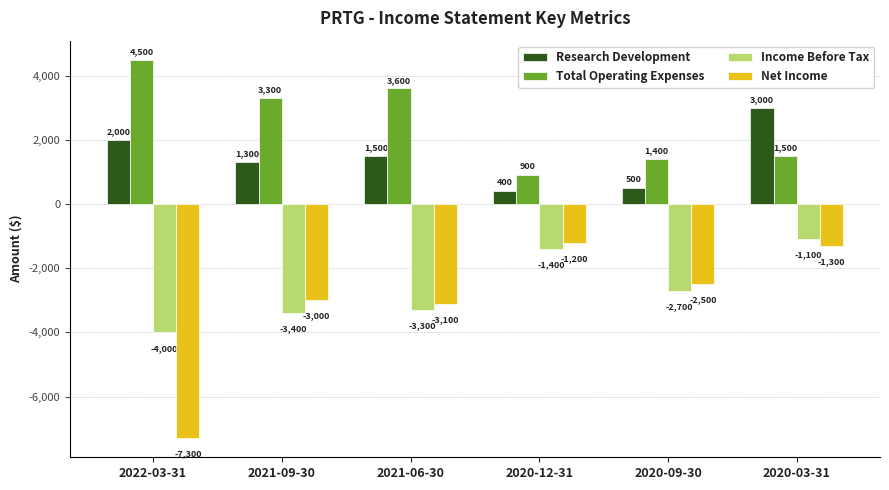

What is the highest value of the Total Operating Expenses series?

4500